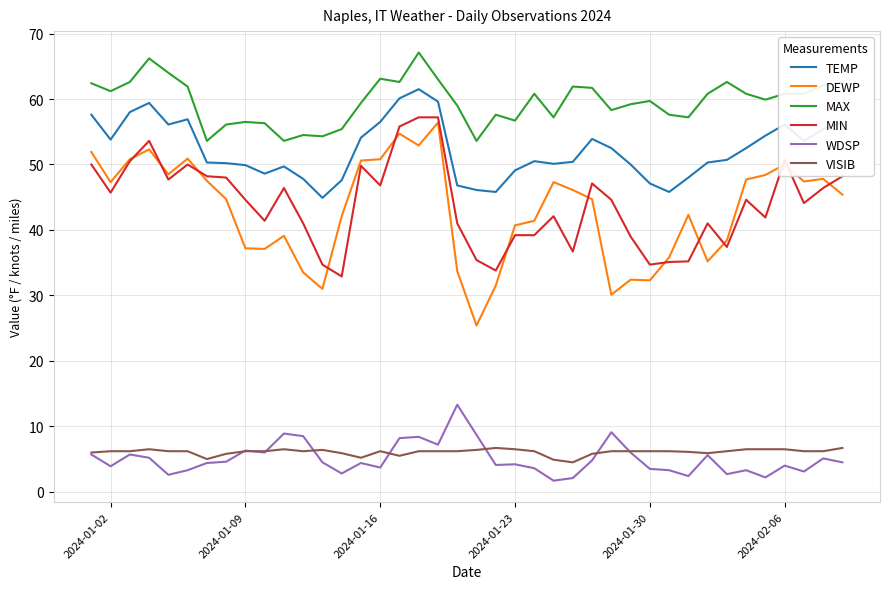

Which series has the largest total across all categories?

MAX